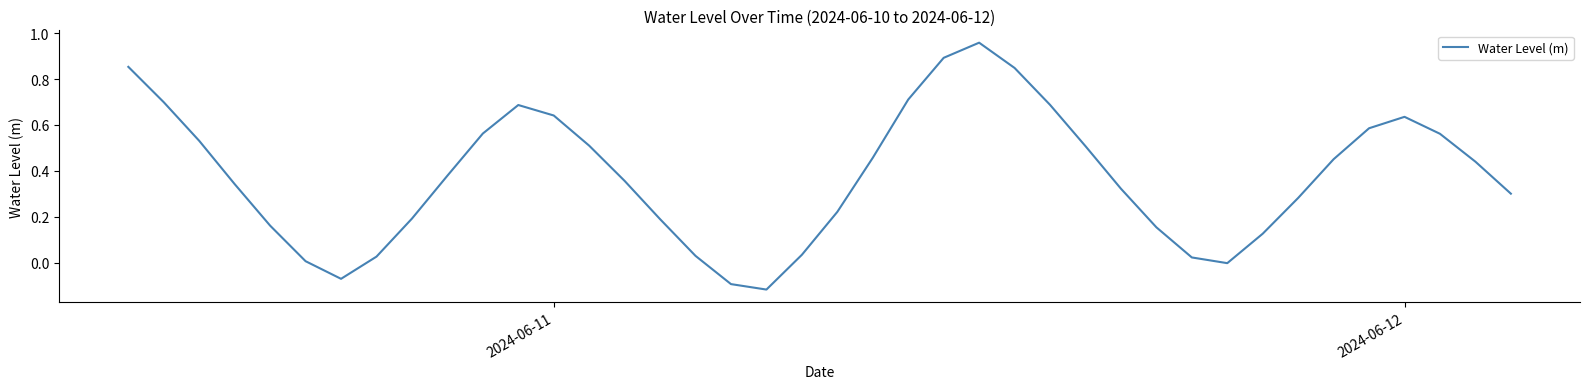

Does the chart display data point markers on the line(s)?

No